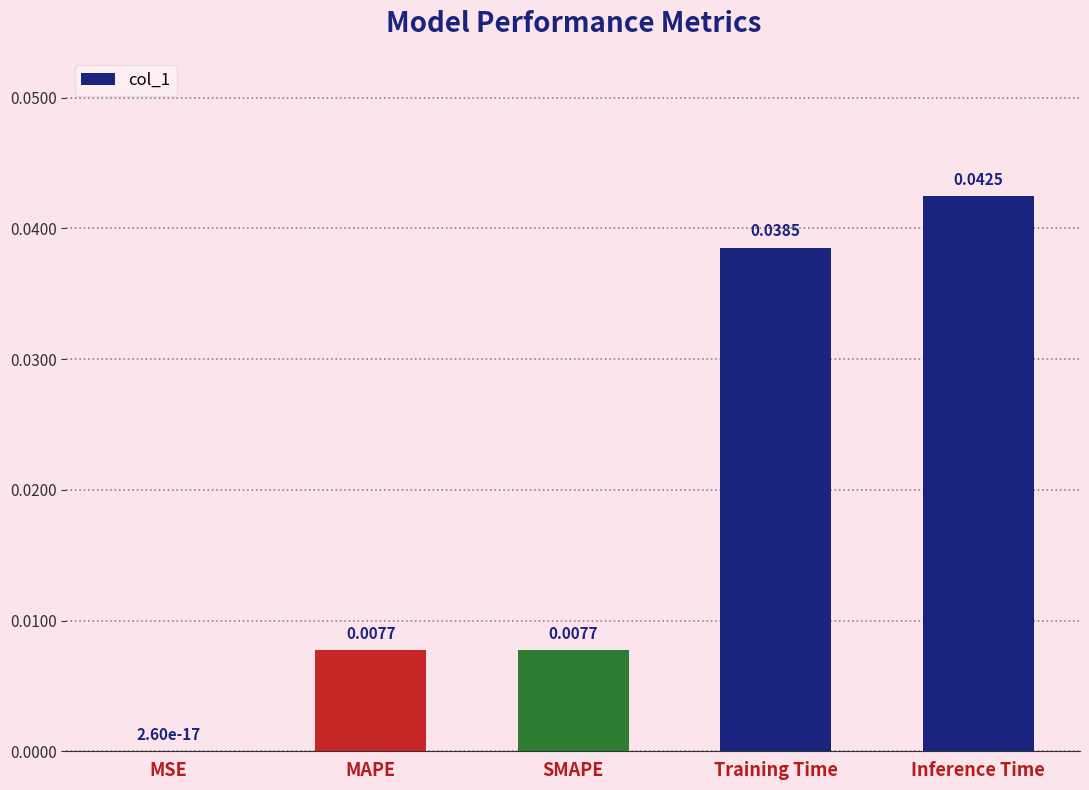

What is the sum of all values?

0.1